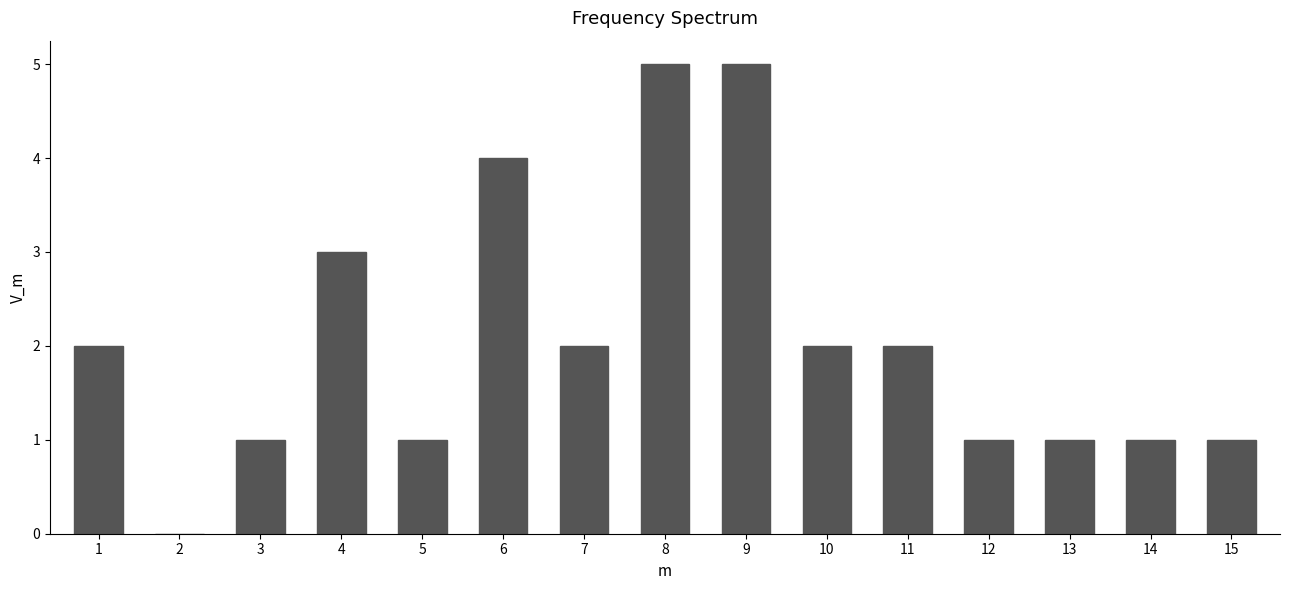

Reading left to right, list all the values displayed in this chart.

1=2	2=0	3=1	4=3	5=1	6=4	7=2	8=5	9=5	10=2	11=2	12=1	13=1	14=1	15=1